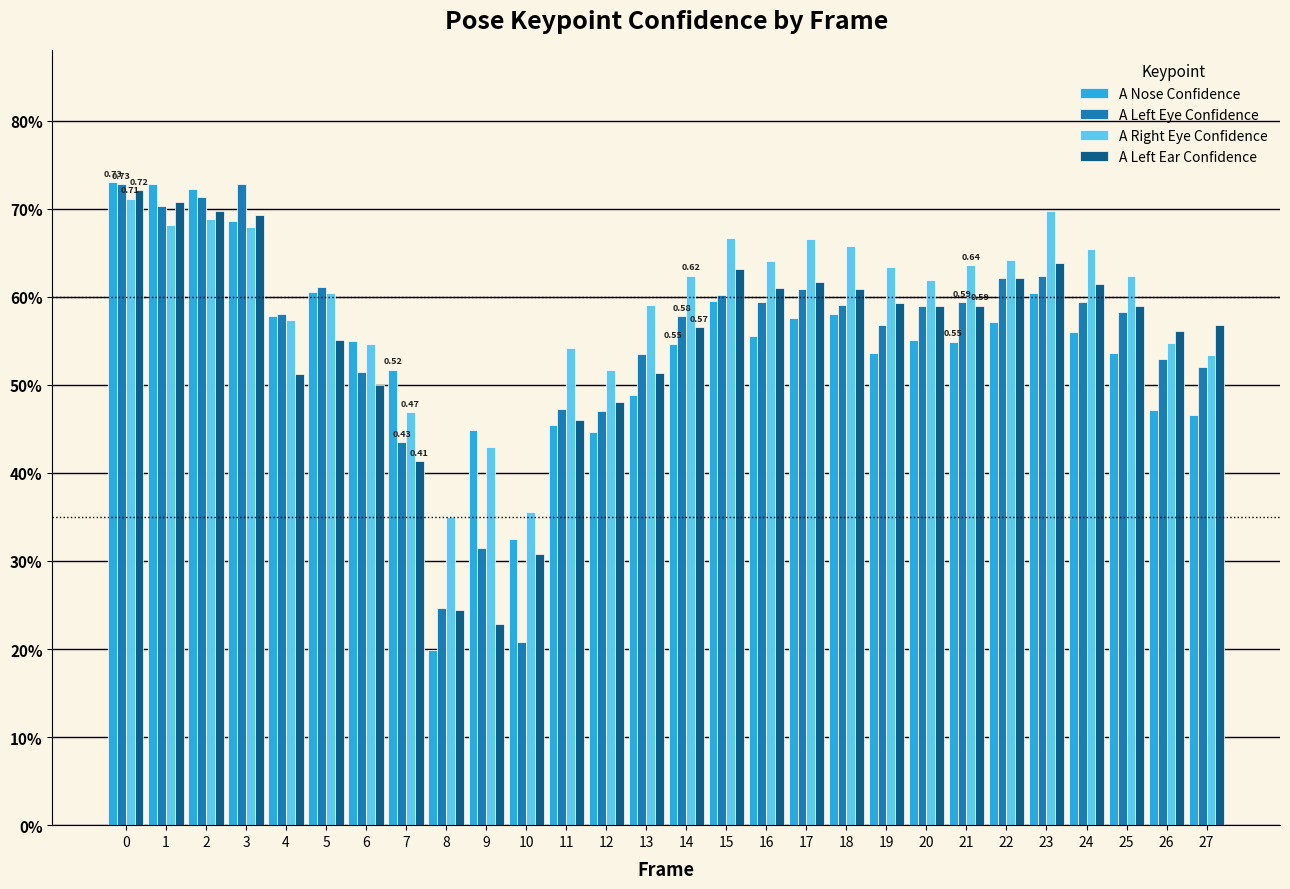

Are the bars horizontal?

No